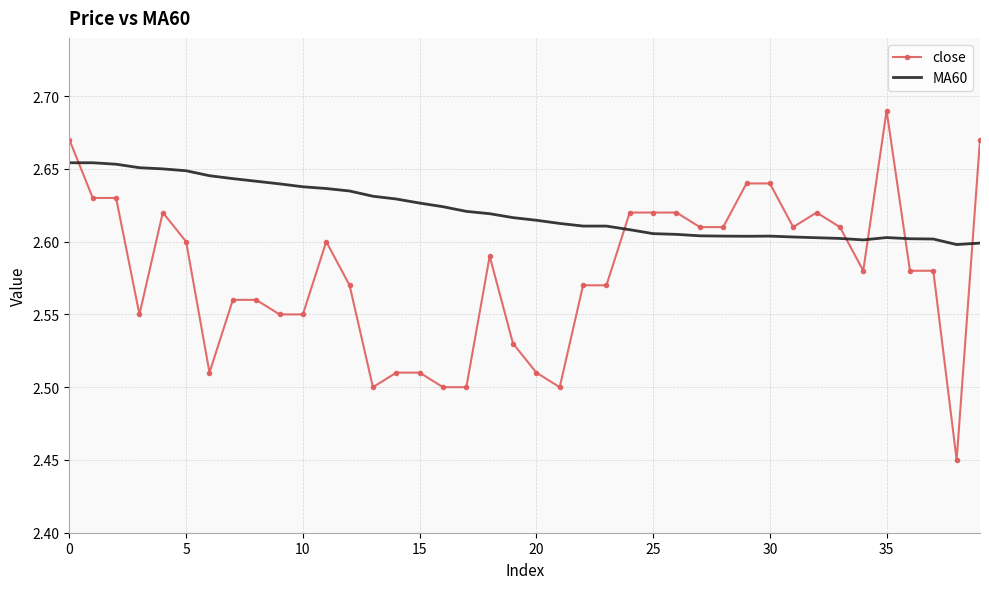

Which series has the largest total across all categories?

MA60